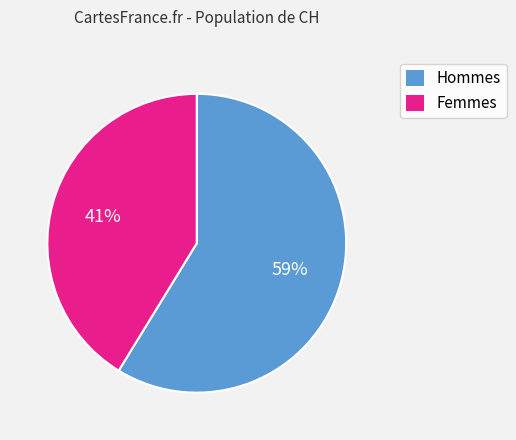

To the nearest percent, what is the average slice percentage?

50%